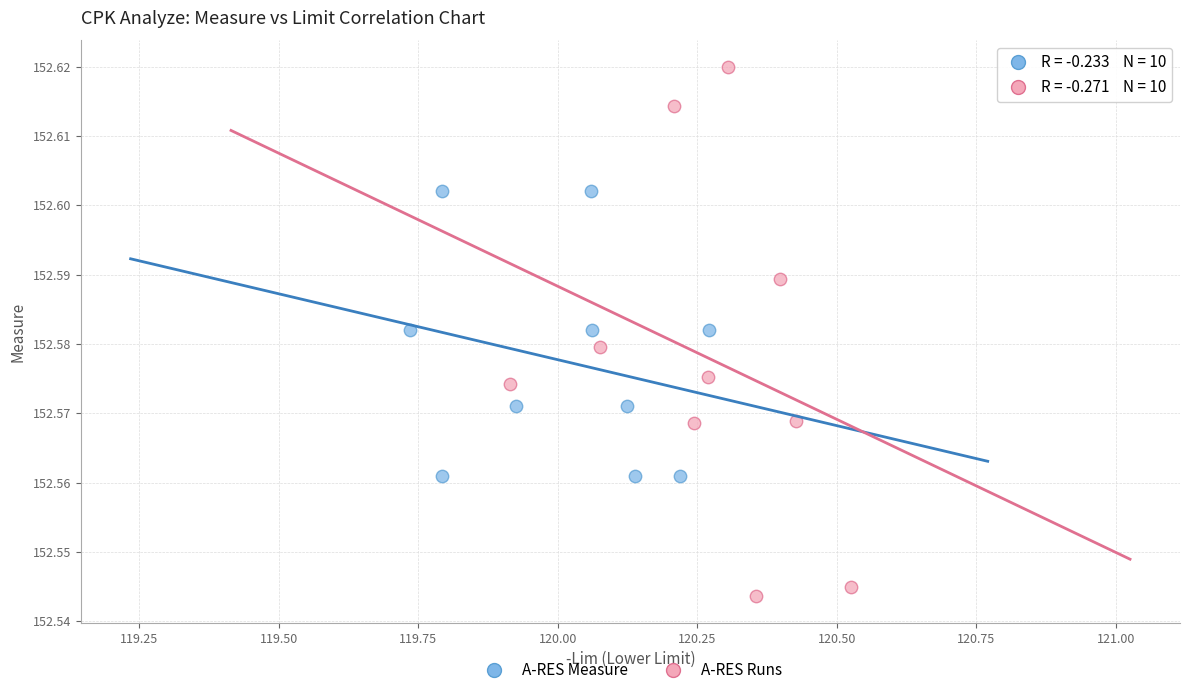

Which series has the widest spread of Y values?

A-RES Runs